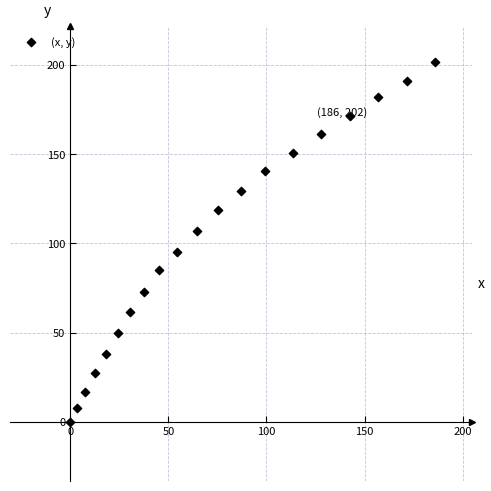

What is the range of Y values (max minus min)?

201.6